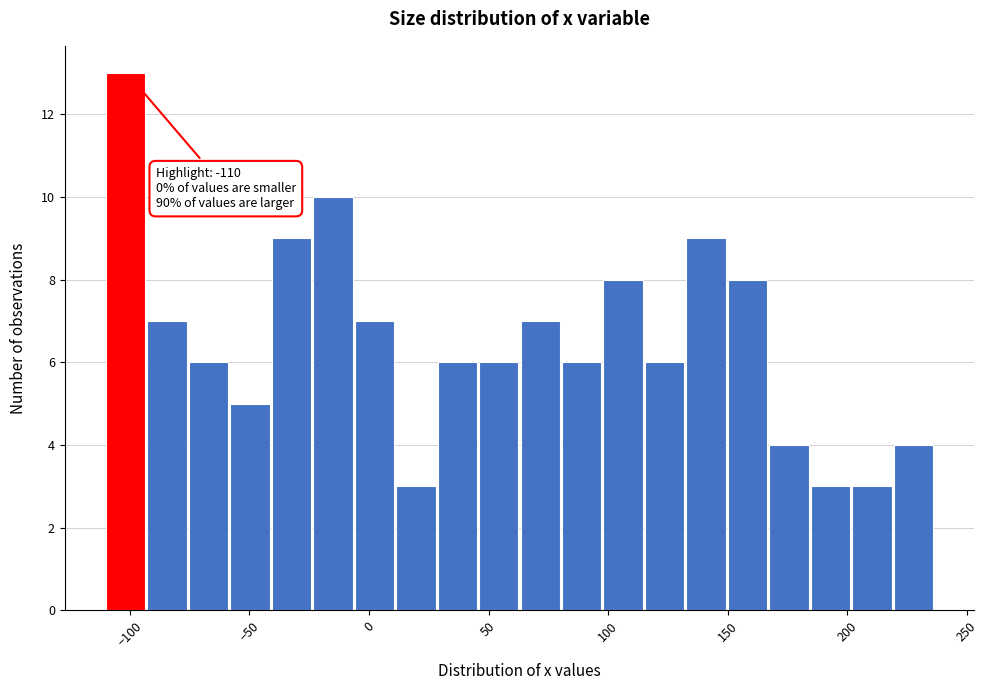

Around what value on the x-axis is the tallest bar? Give the approximate position of its centre, as read against the axis.

-100